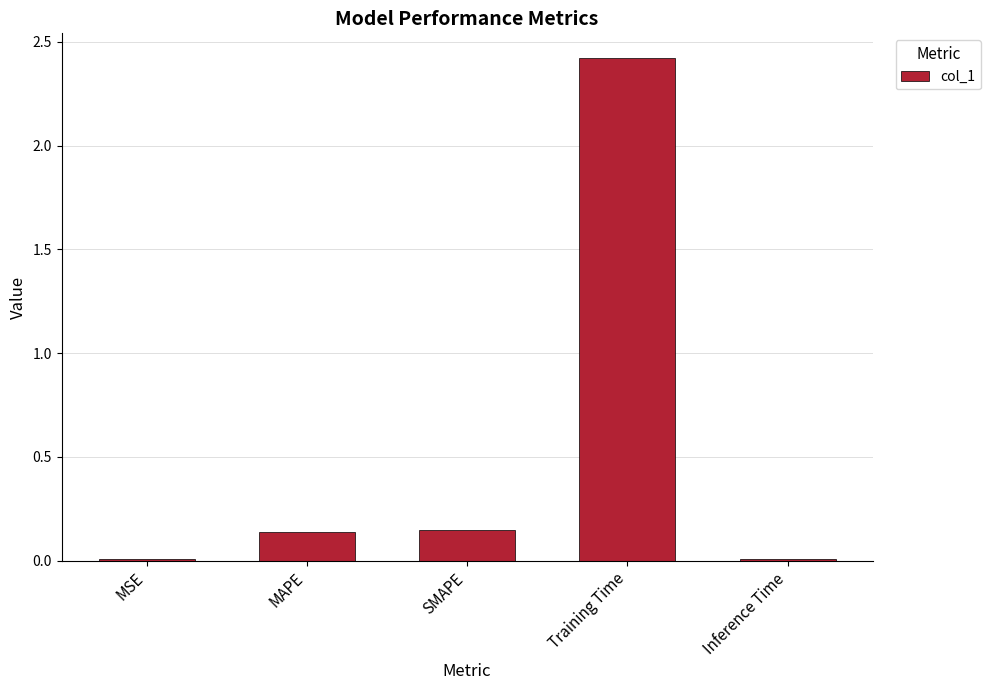

Which category has the highest value across all series?

Training Time